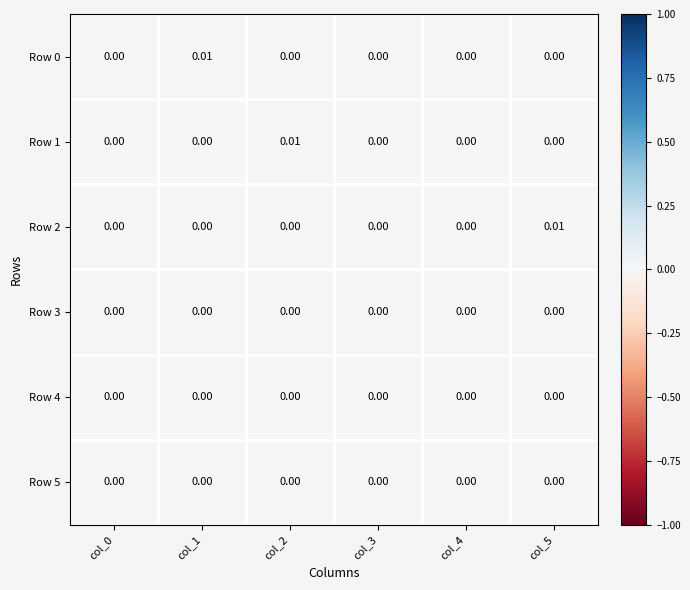

Is the value of Row 0 at col_1 greater than the value of Row 2 at col_2?

Yes